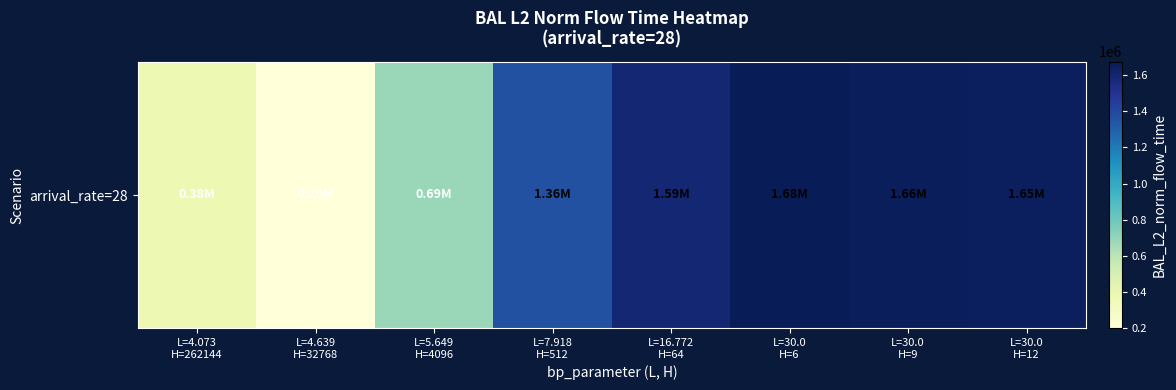

What is the ratio of the value at L=16.772
H=64 to the value at L=30.0
H=12?

1.0